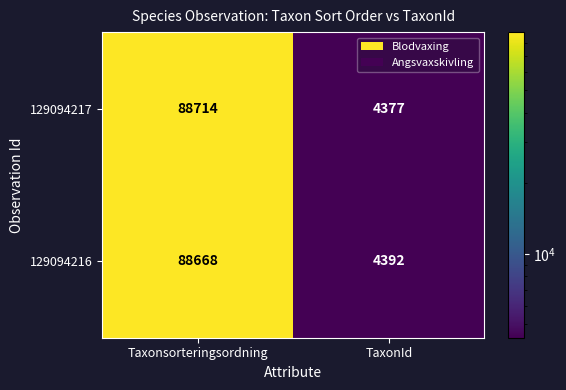

List the series in order of their peak value, highest first.

129094217, 129094216